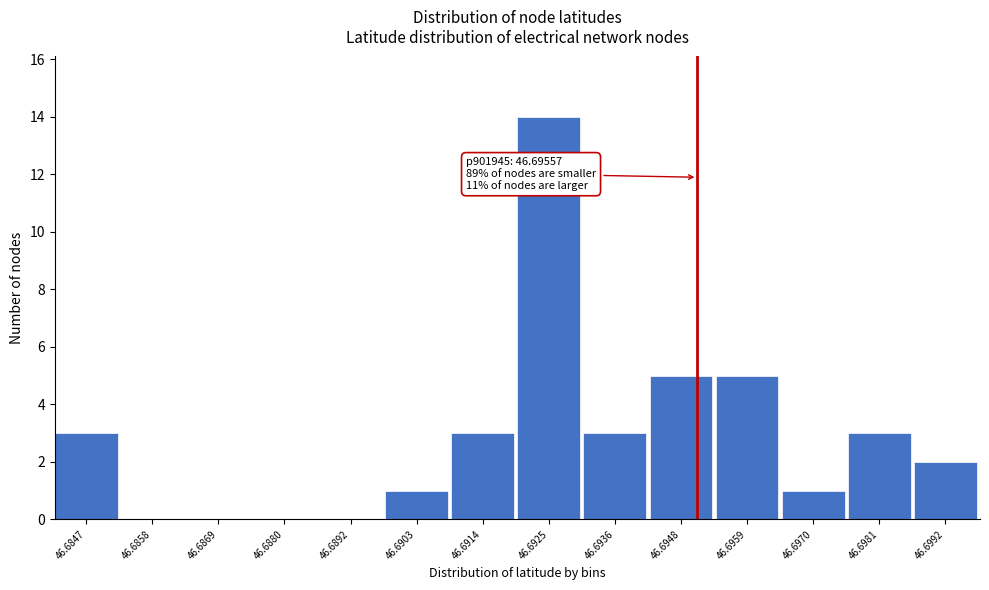

Reading right to left, list all the values displayed in this chart.

46.6992=2	46.6981=3	46.6970=1	46.6959=5	46.6948=5	46.6936=3	46.6925=14	46.6914=3	46.6903=1	46.6892=0	46.6880=0	46.6869=0	46.6858=0	46.6847=3